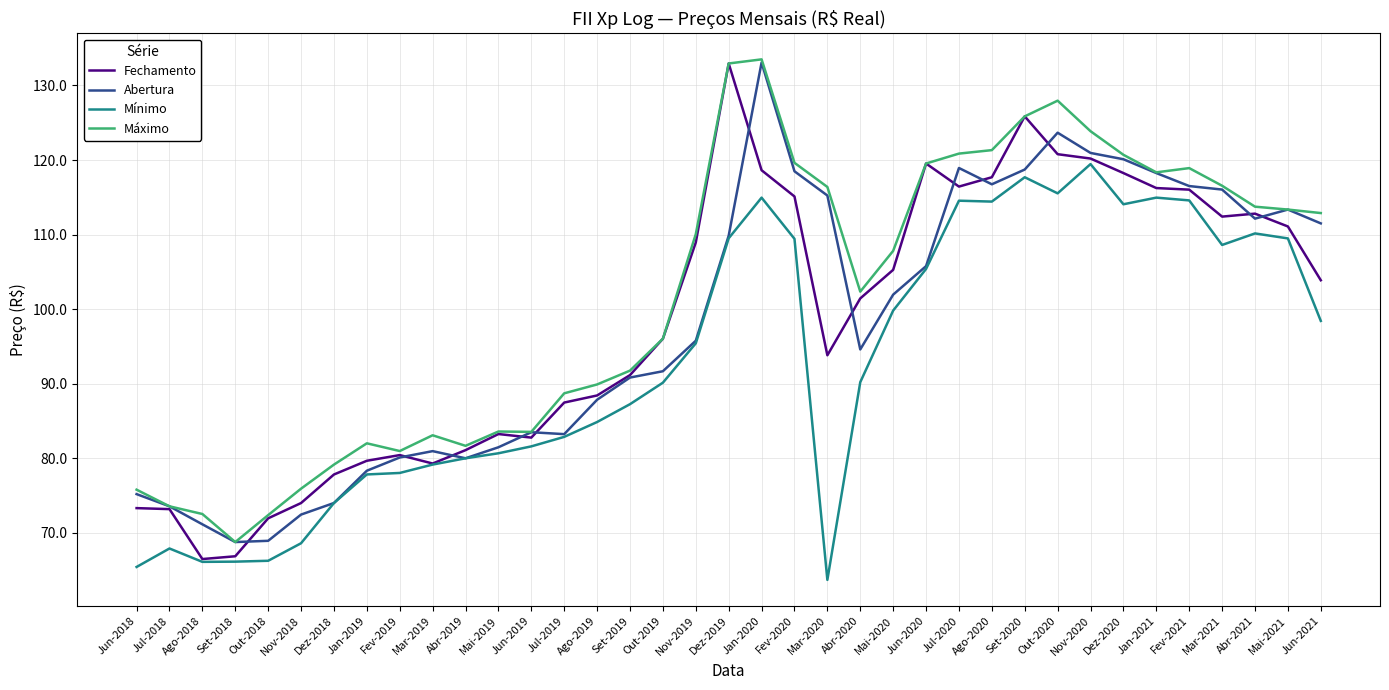

Does the chart have visible grid lines?

Yes